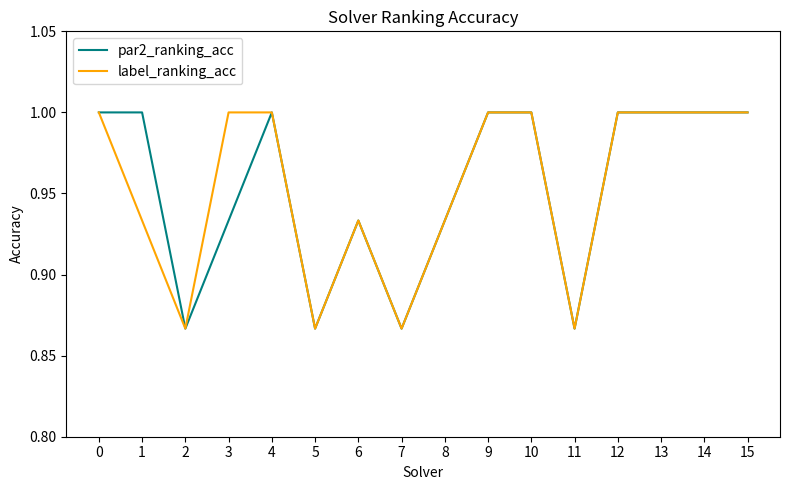

What is the total value across all series at 8?

1.9